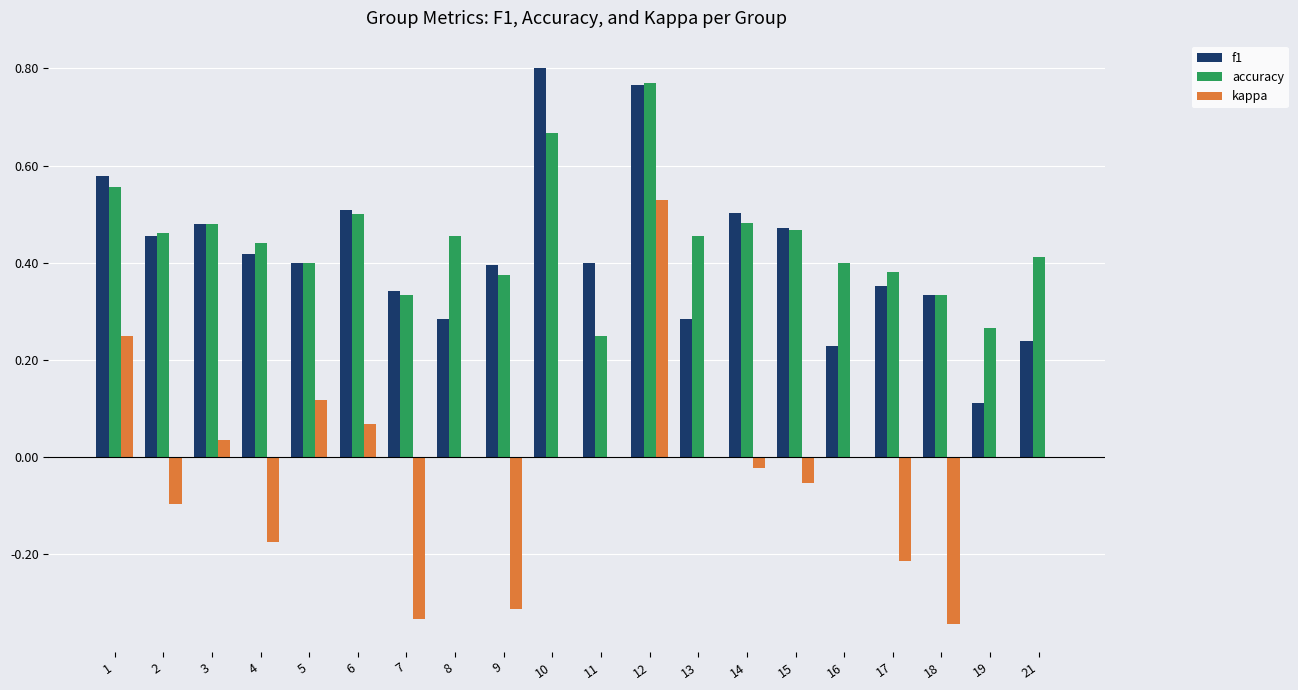

What is the sum of all kappa values?

-0.5